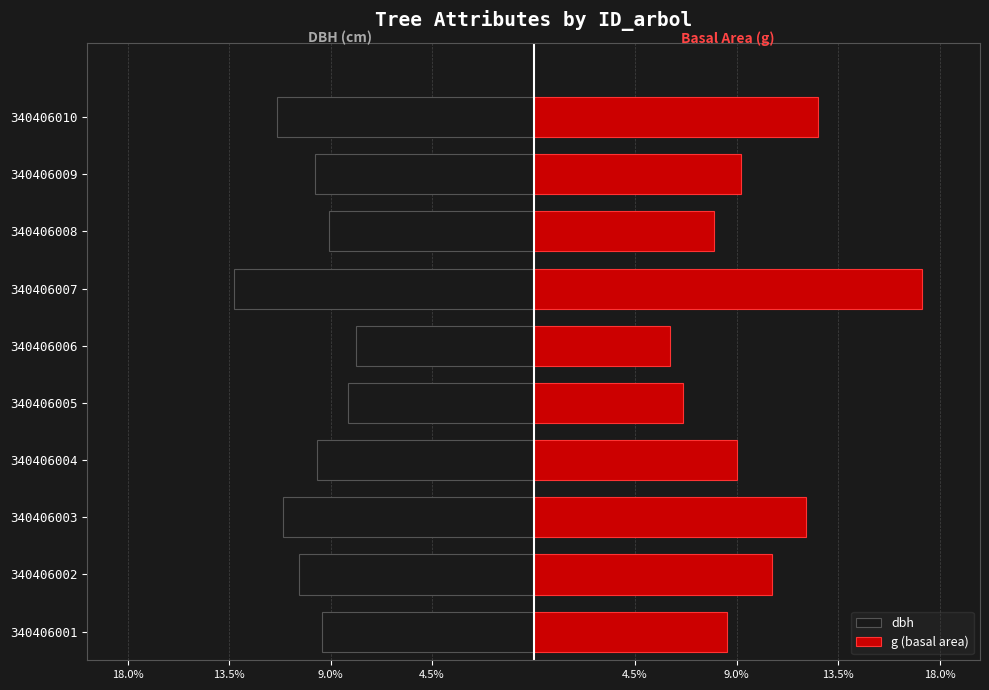

Reading left to right, list all the values displayed in this chart.

dbh: -9.4	-10.4	-11.1	-9.6	-8.2	-7.9	-13.3	-9.1	-9.7	-11.4
g (basal area): 8.6	10.6	12.1	9.0	6.6	6.0	17.2	8.0	9.2	12.6